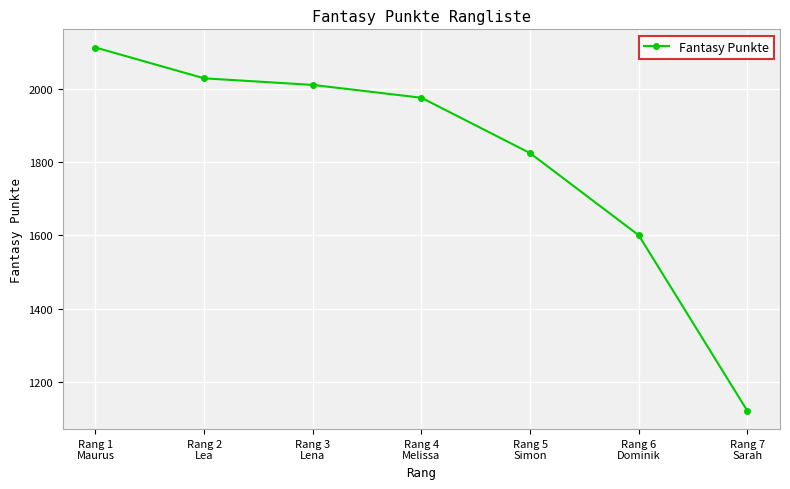

How many categories are shown in the chart?

7